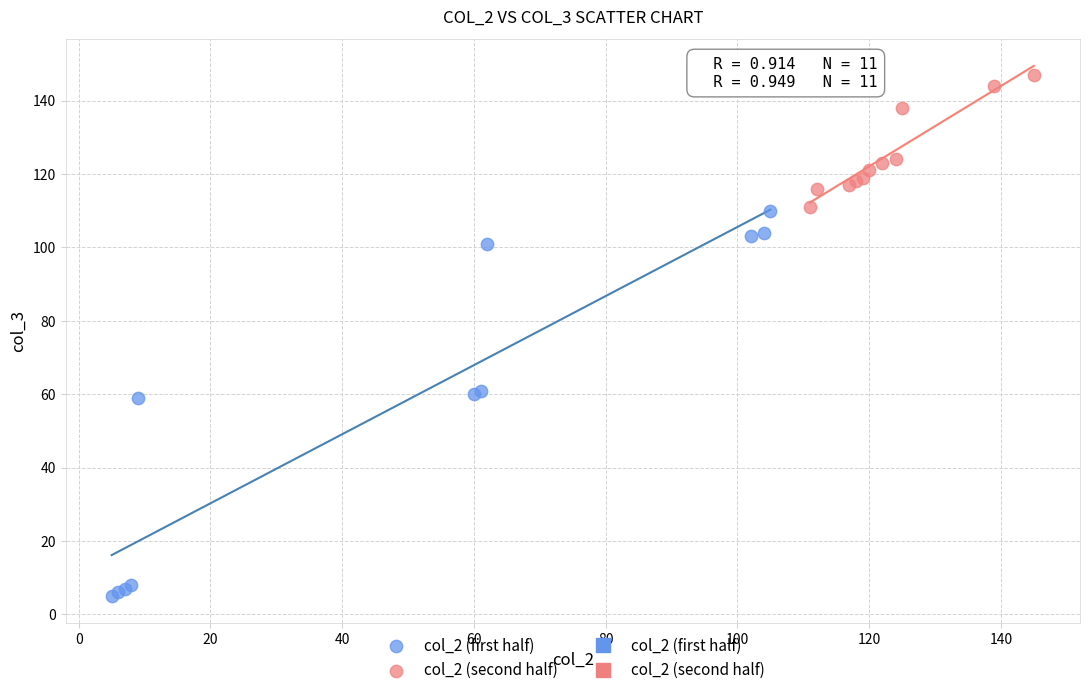

Which series contains the highest Y value?

col_2 (second half)